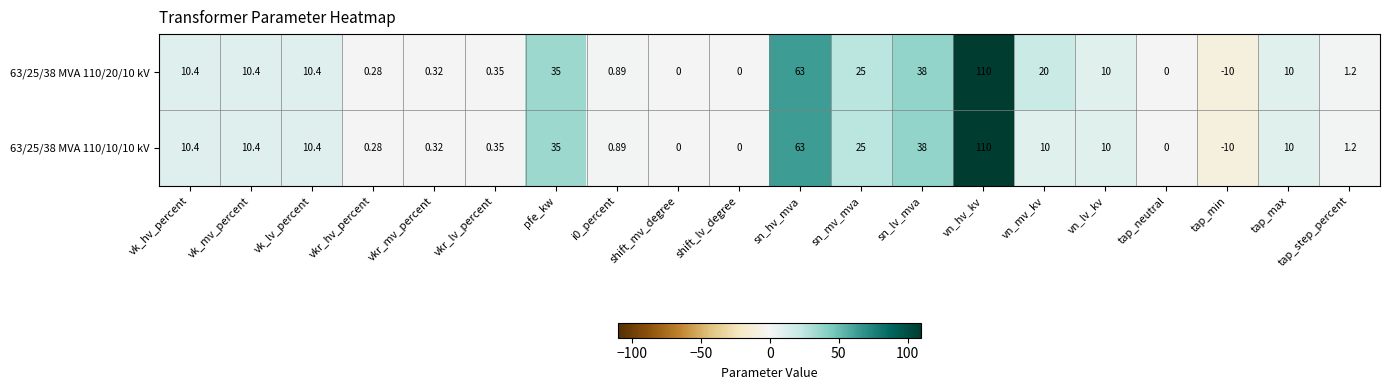

At which category is the sum across all series the highest?

vn_hv_kv